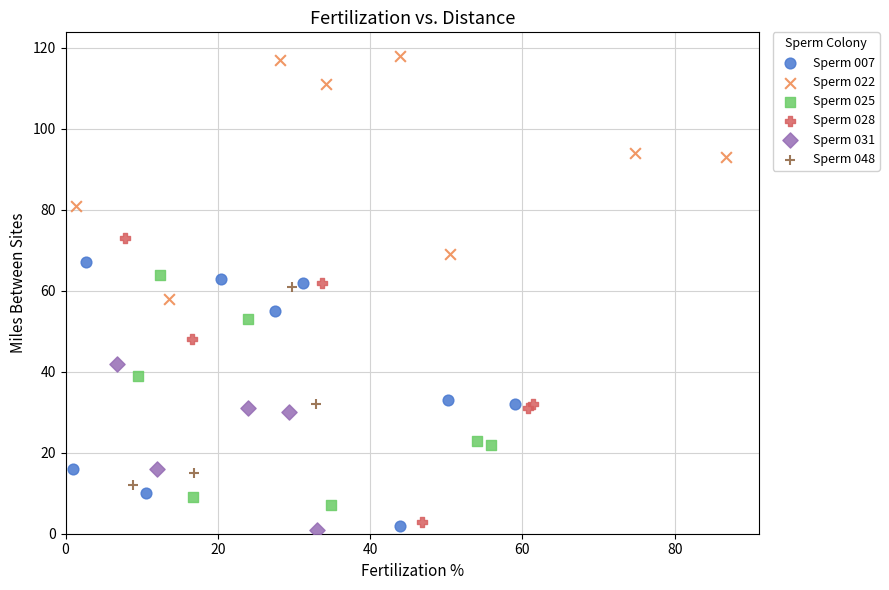

Which series reaches the maximum Y coordinate?

Sperm 022